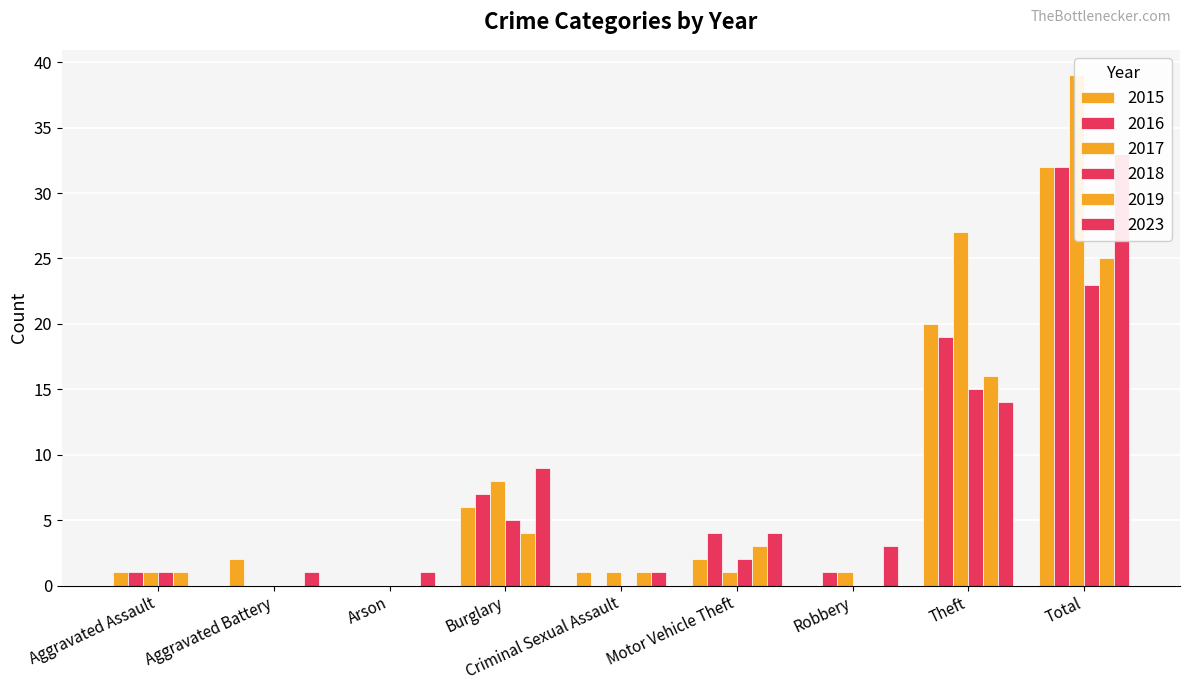

Reading left to right, list all the values displayed in this chart.

2015: 1	2	0	6	1	2	0	20	32
2016: 1	0	0	7	0	4	1	19	32
2017: 1	0	0	8	1	1	1	27	39
2018: 1	0	0	5	0	2	0	15	23
2019: 1	0	0	4	1	3	0	16	25
2023: 0	1	1	9	1	4	3	14	33